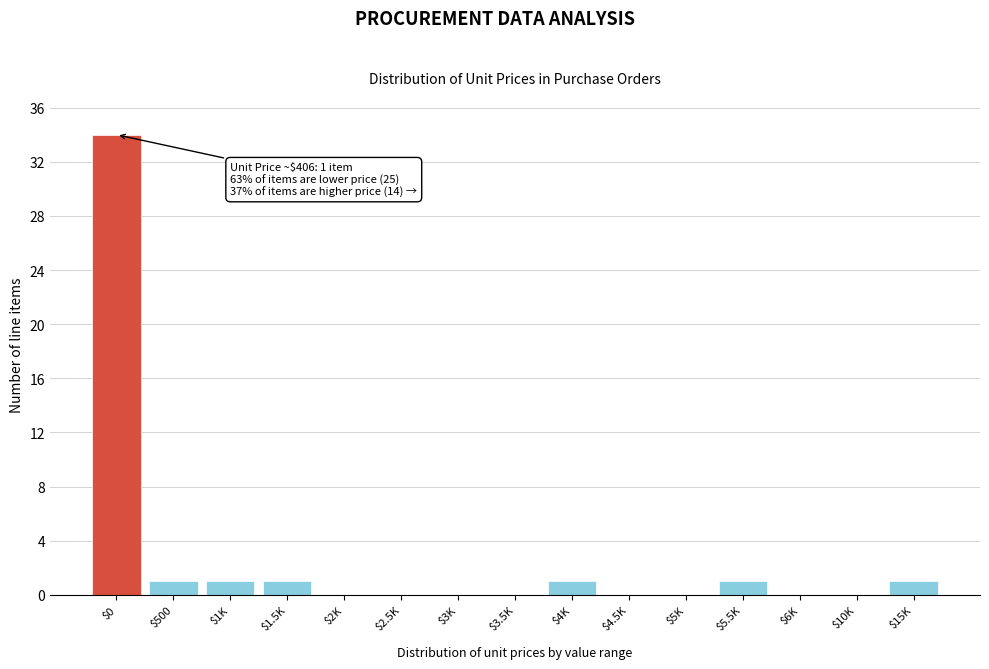

True or false: the data shows 34 at $0.

True